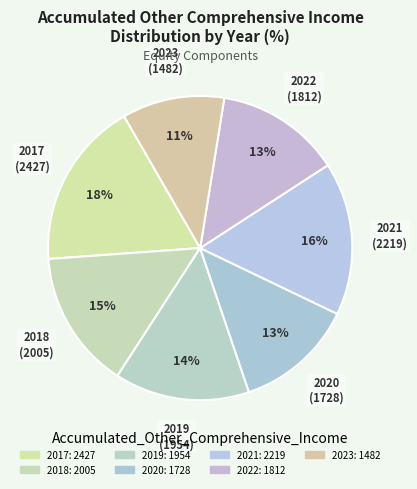

How many slices are in this pie chart?

7